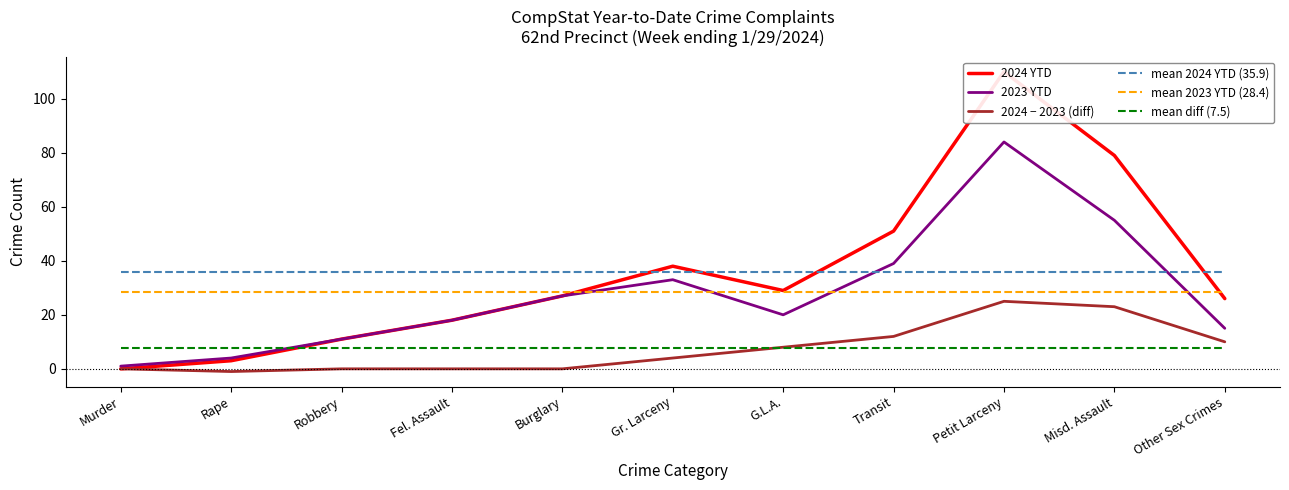

At which category does the chart reach its minimum across all series?

Rape